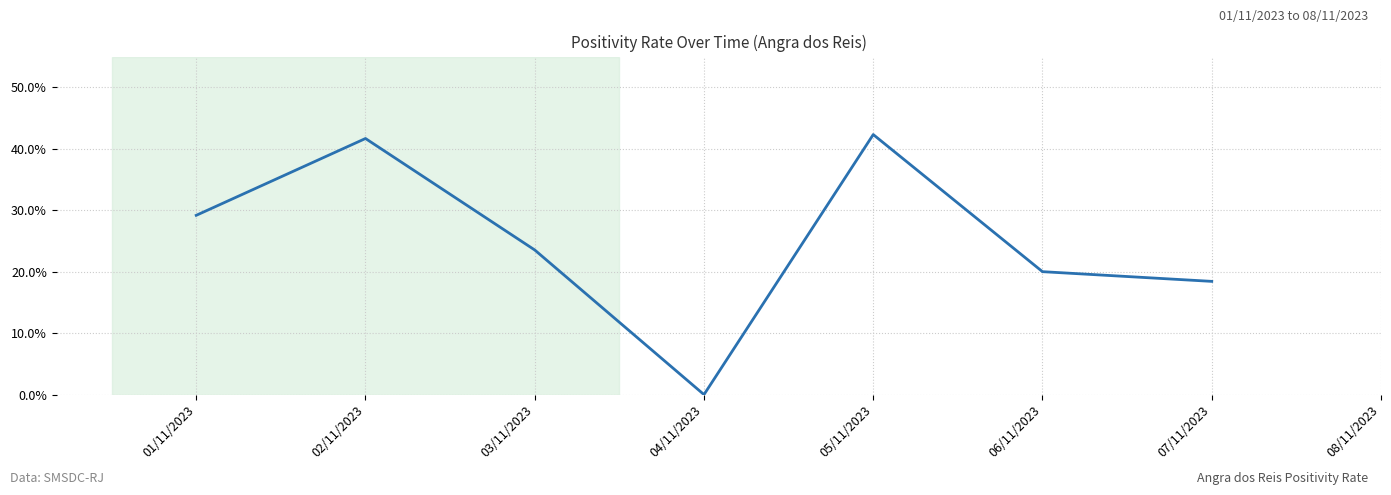

How many positive values are there?

6